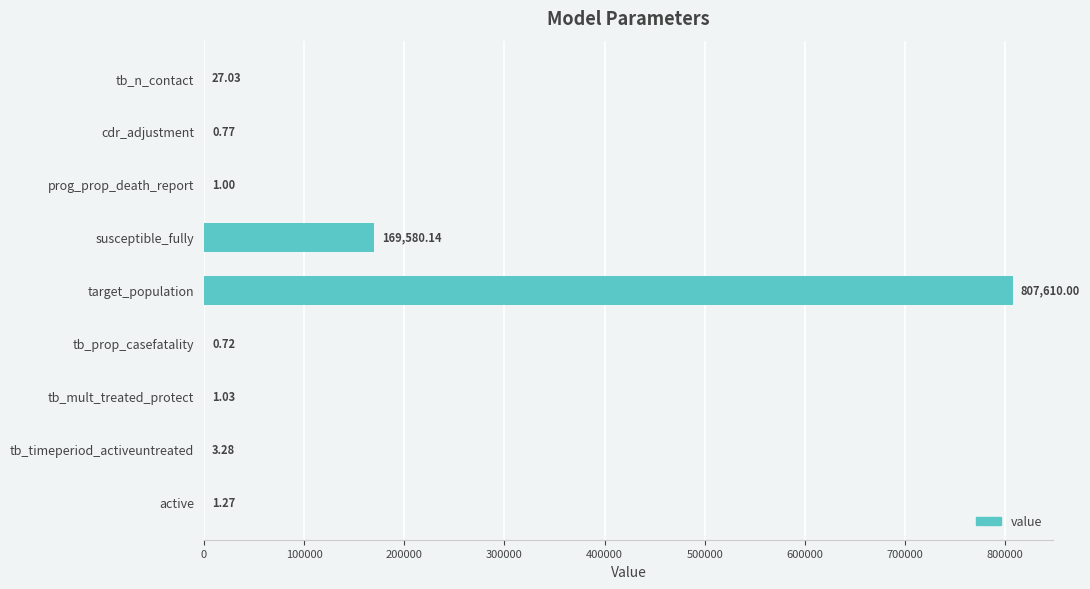

What is the sum of the values at cdr_adjustment and prog_prop_death_report?

1.8